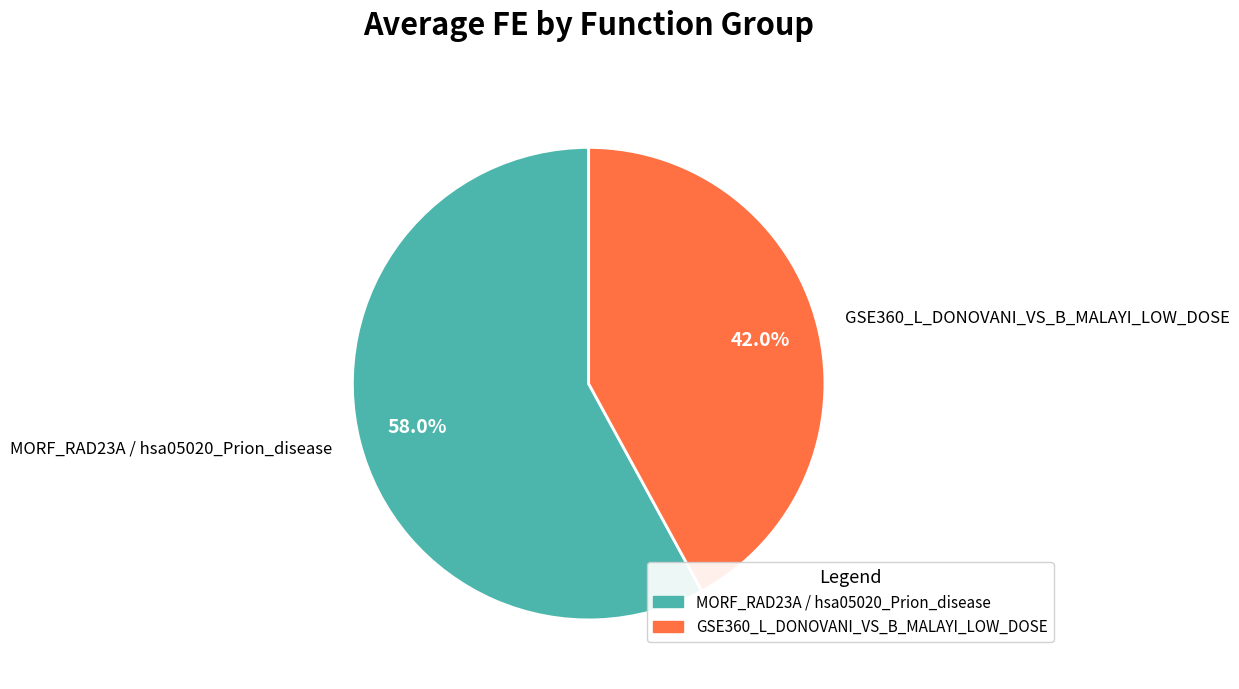

The MORF_RAD23A / hsa05020_Prion_disease slice represents 67% of the pie. True or false?

False